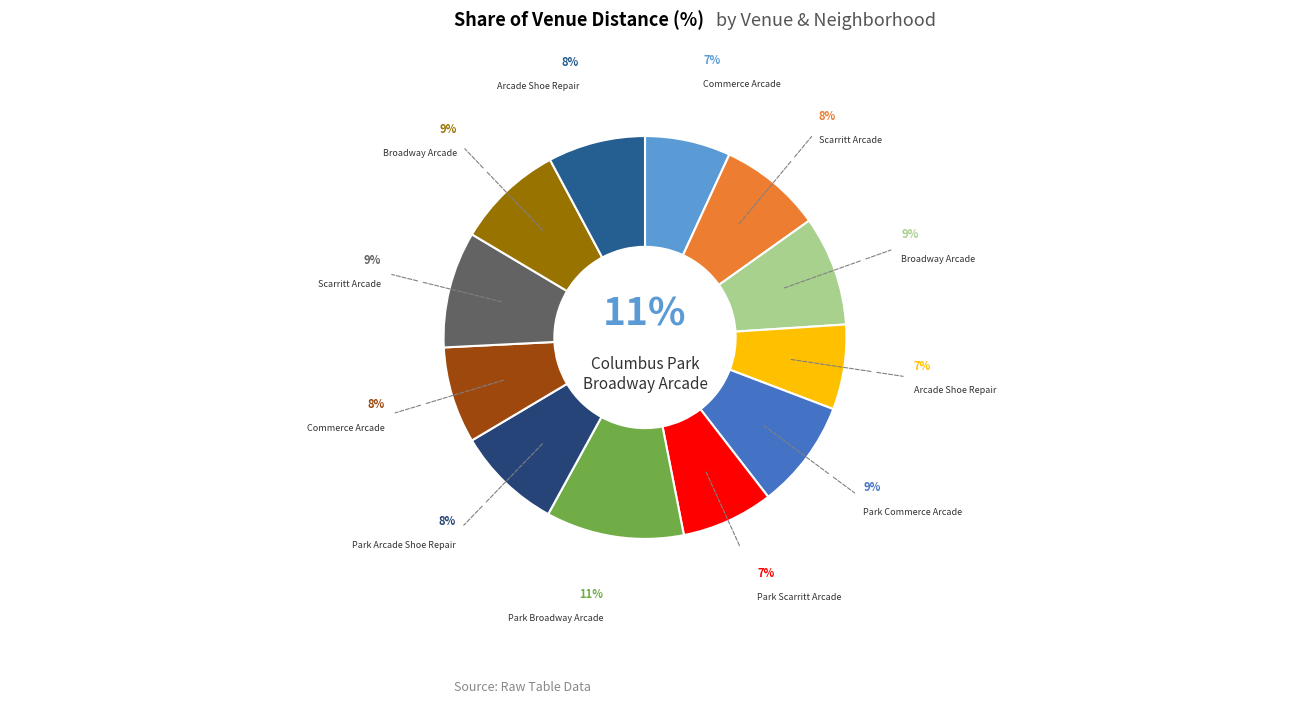

What is the largest slice in the pie chart?

Columbus Park
Broadway Arcade